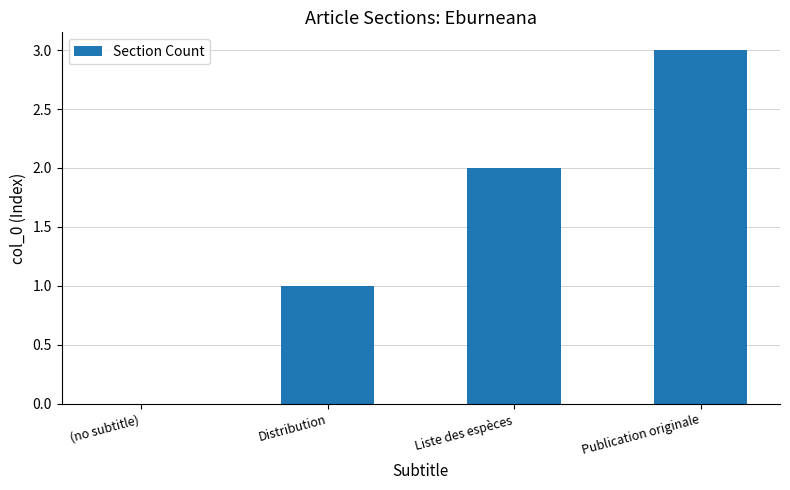

The chart shows a value of 1 at Distribution. True or false?

True